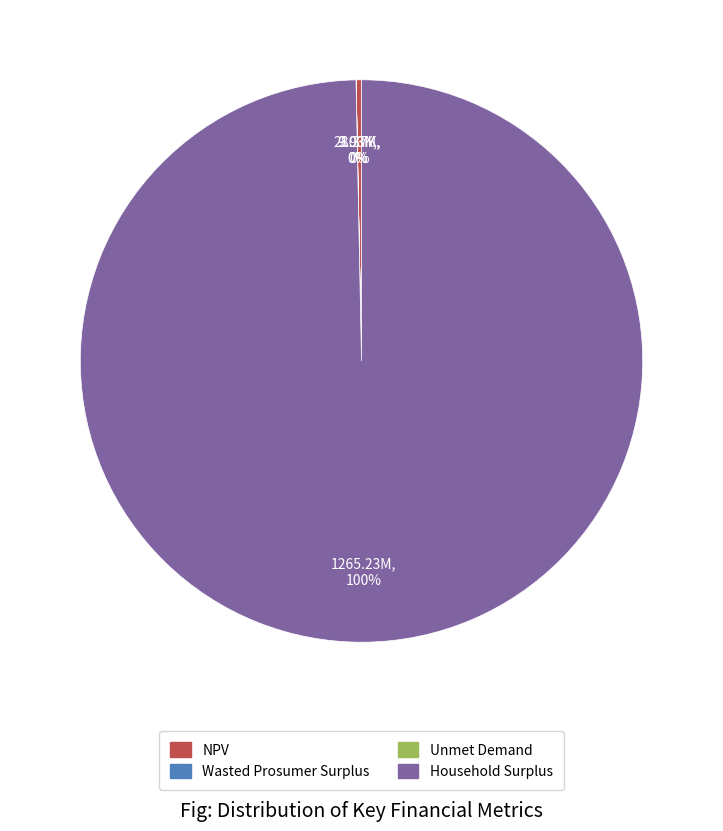

To the nearest percent, what is the average slice percentage?

25%